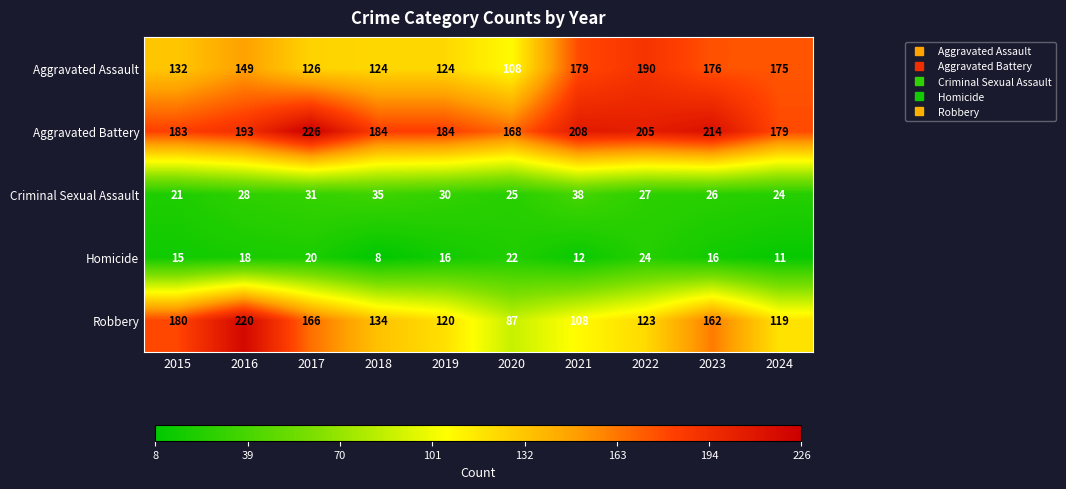

What is the sum of all Homicide values?

162